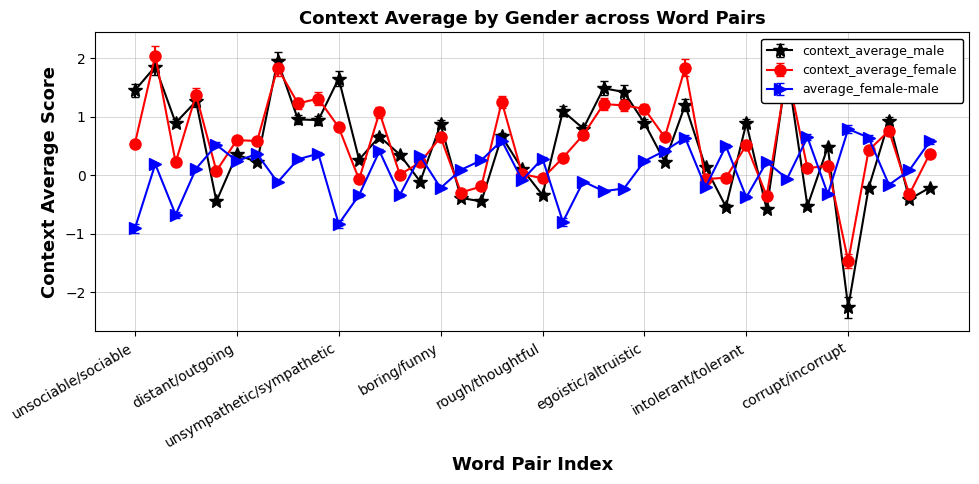

Count the number of data series in this chart.

3